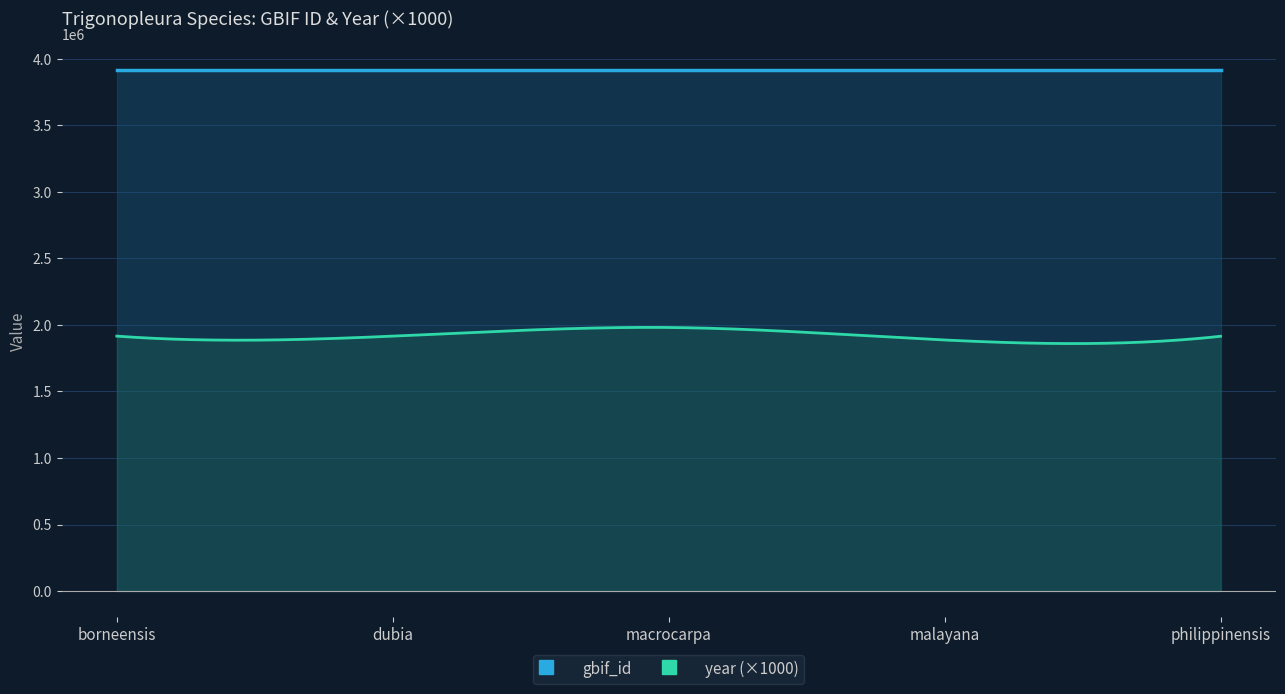

Rank the categories by gbif_id value from lowest to highest.

philippinensis, malayana, macrocarpa, dubia, borneensis